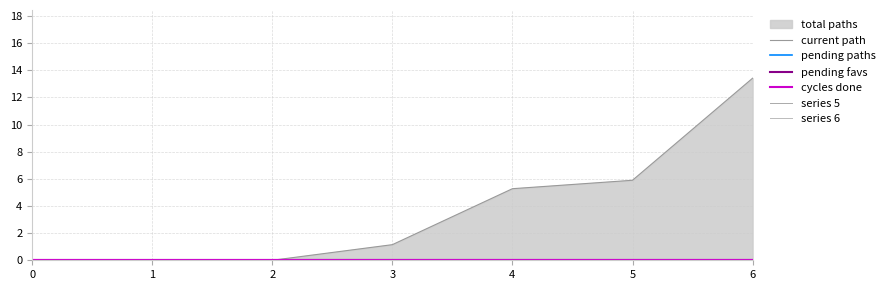

Which series has the largest range (max minus min)?

current path